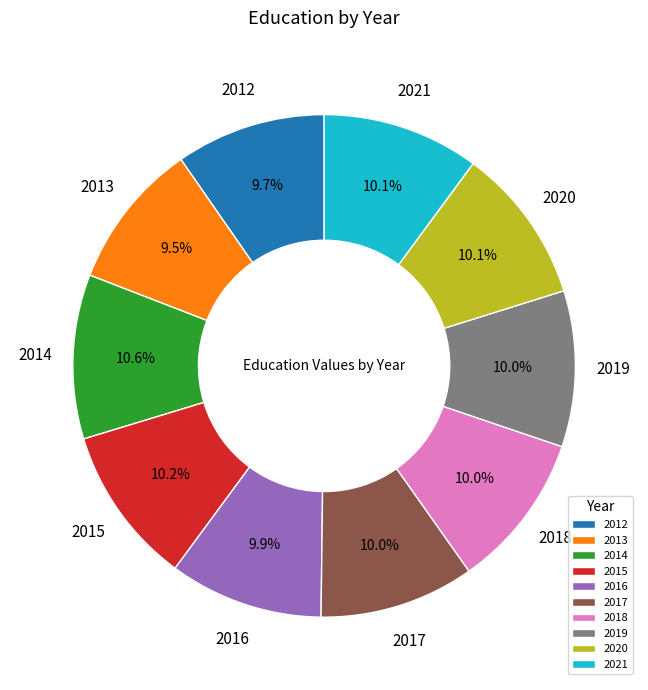

Does 2019 represent more than half of the total?

No